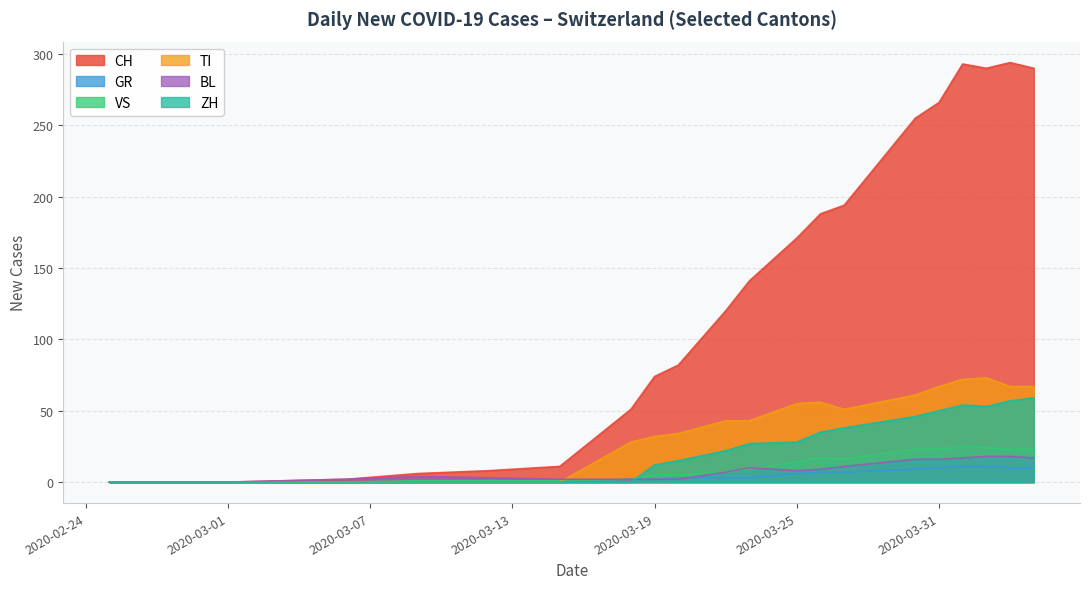

What is the greatest value displayed?

294